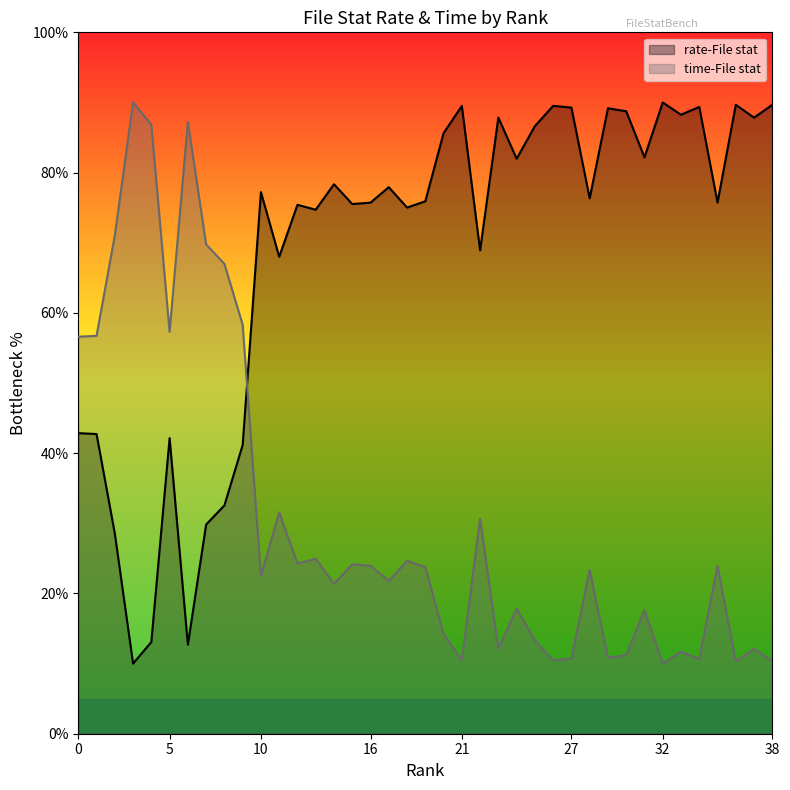

The time-File stat series shows 6.9 at 33. True or false?

False